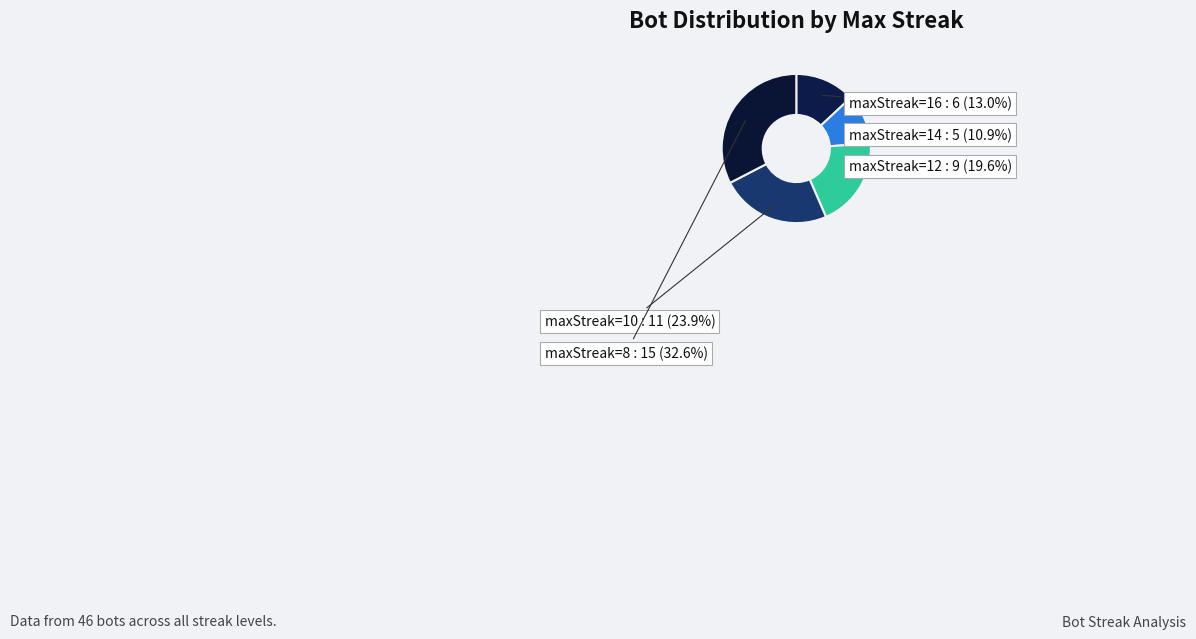

Which slice is the smallest?

maxStreak=14